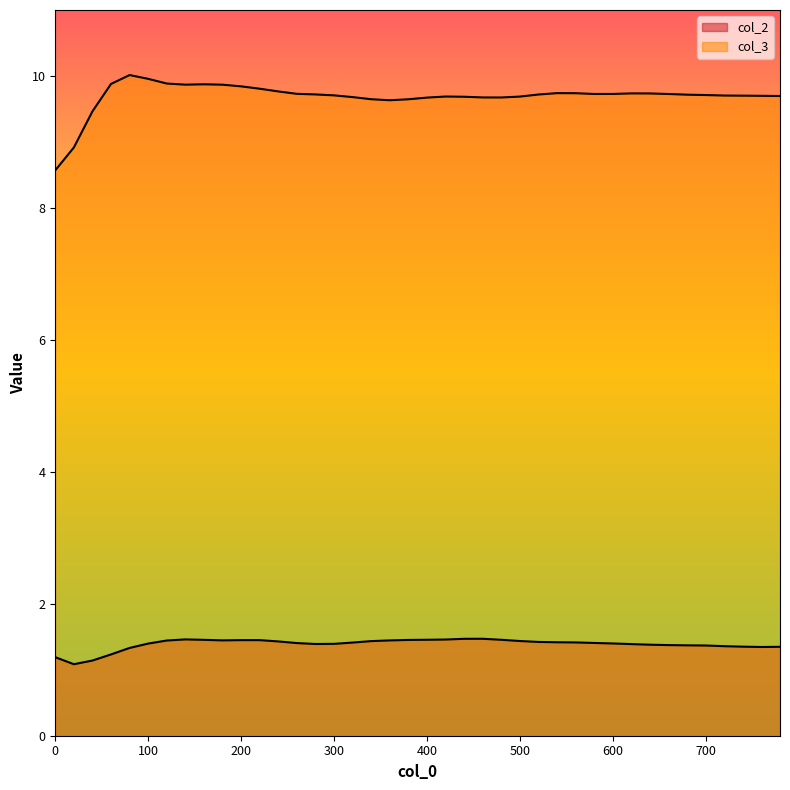

True or false: col_3 has a value of 9.6 at 380.

True